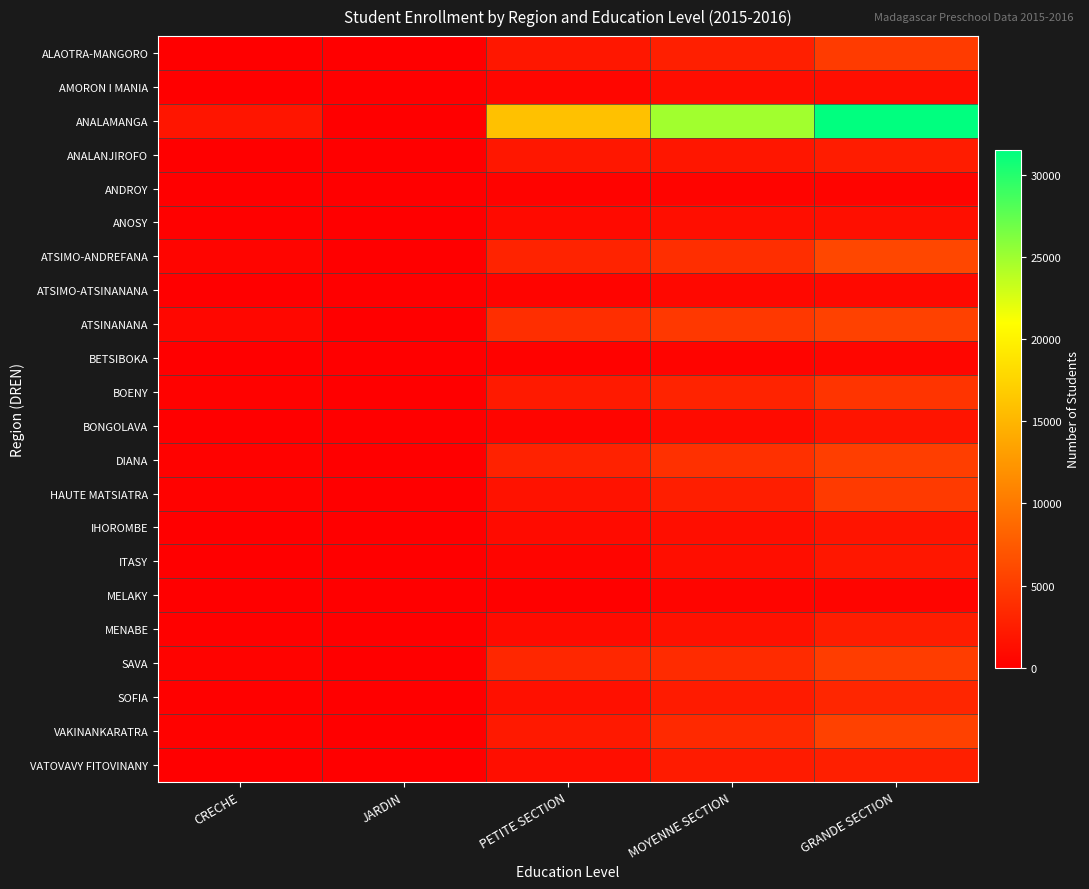

At which category is the sum across all series the highest?

GRANDE SECTION